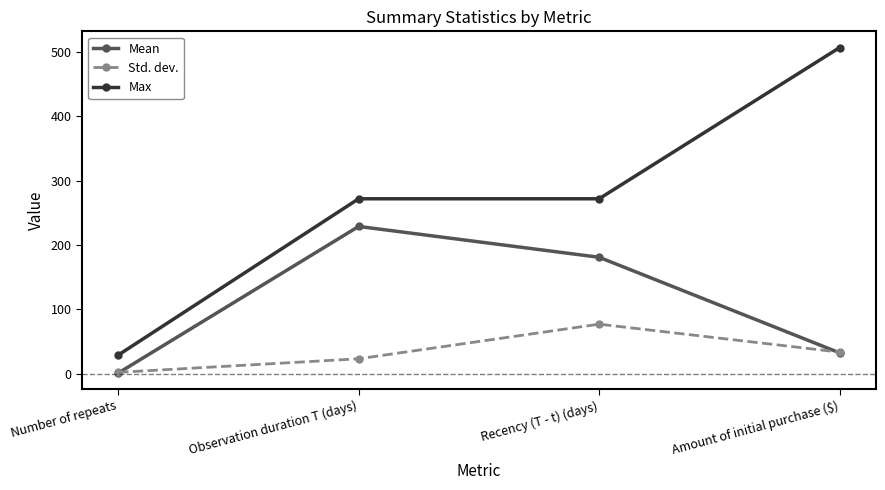

Which series has the largest range (max minus min)?

Max